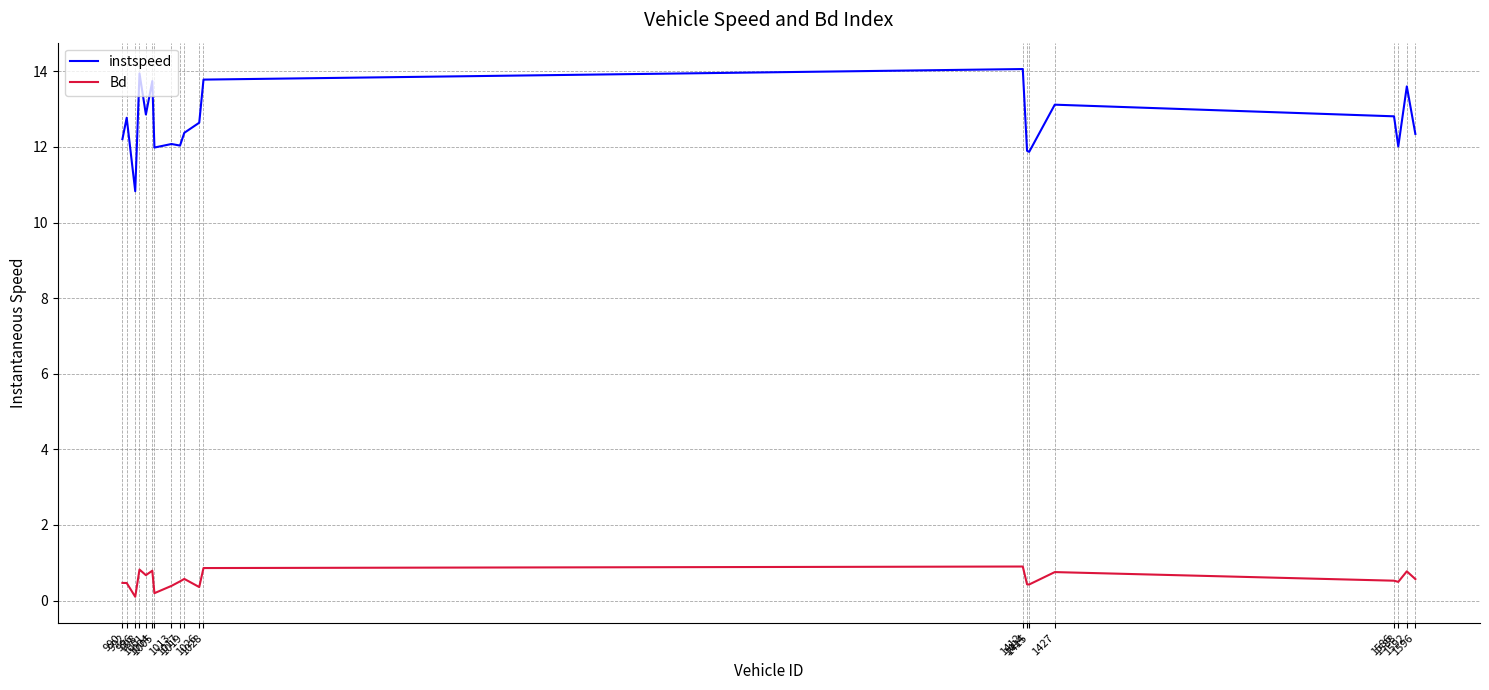

In instspeed, how many points are lower than both neighbors (excluding endpoints)?

6